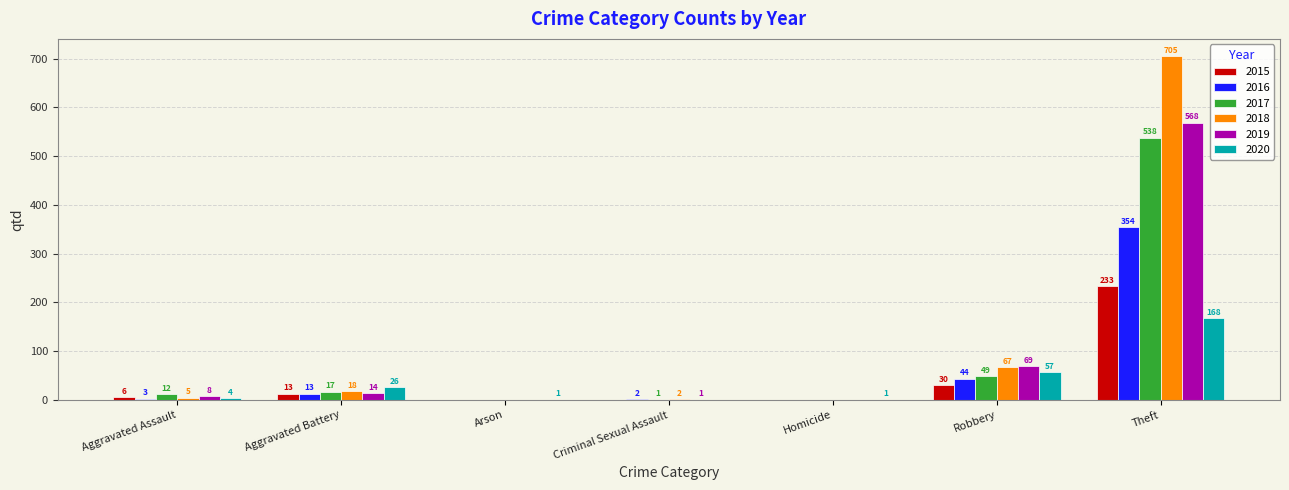

What is the approximate value of 2015 at Aggravated Battery?

13